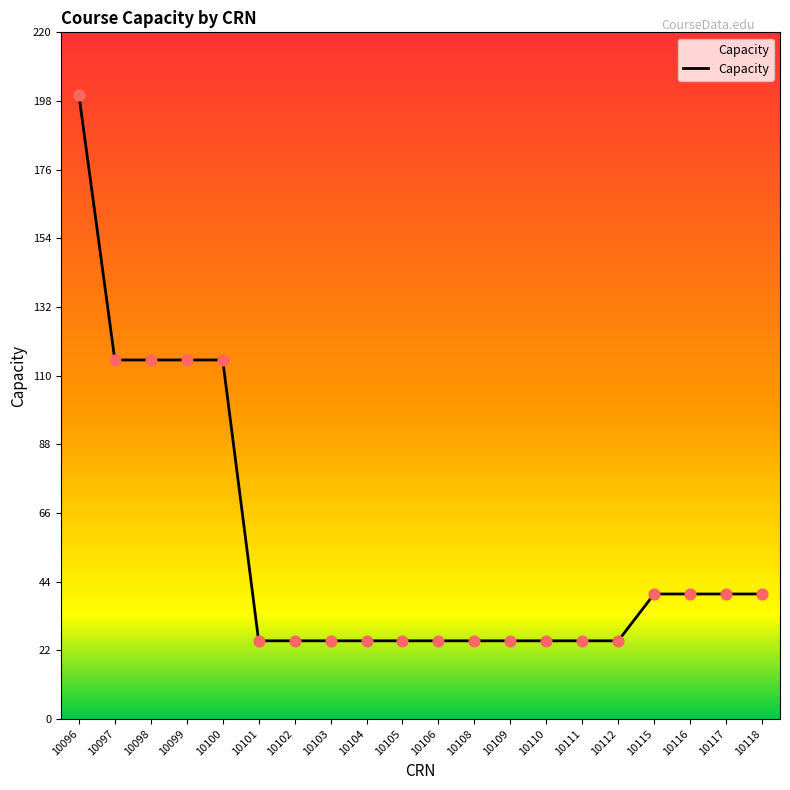

What is the change in value from 10106 to 10116?

+15